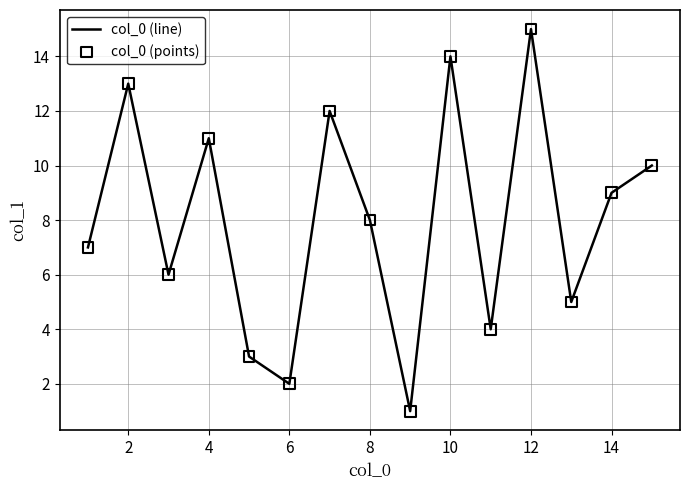

What is the maximum value shown in the chart?

15